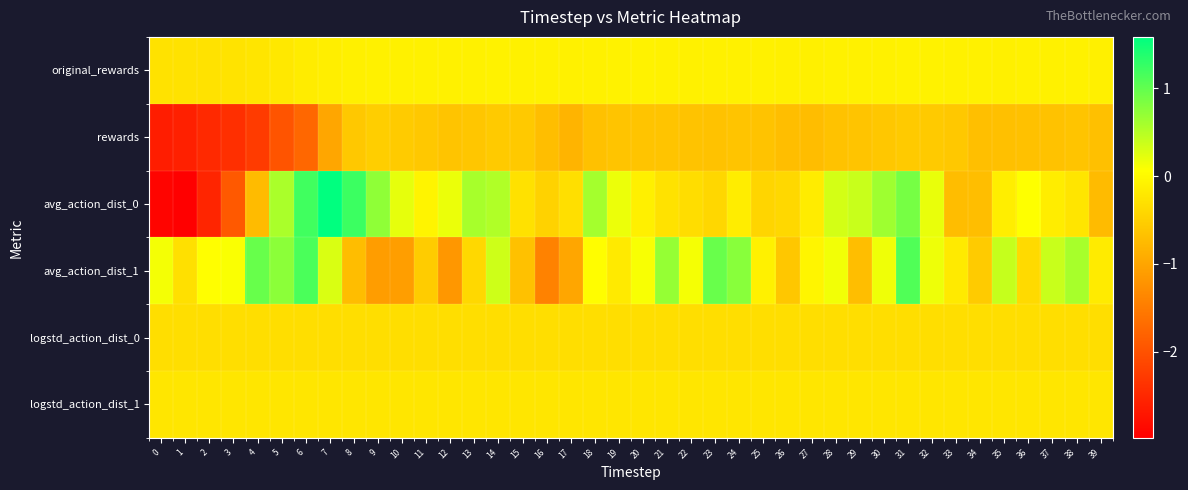

Rank the series by their maximum value, from lowest to highest.

rewards, logstd_action_dist_0, logstd_action_dist_1, original_rewards, avg_action_dist_1, avg_action_dist_0